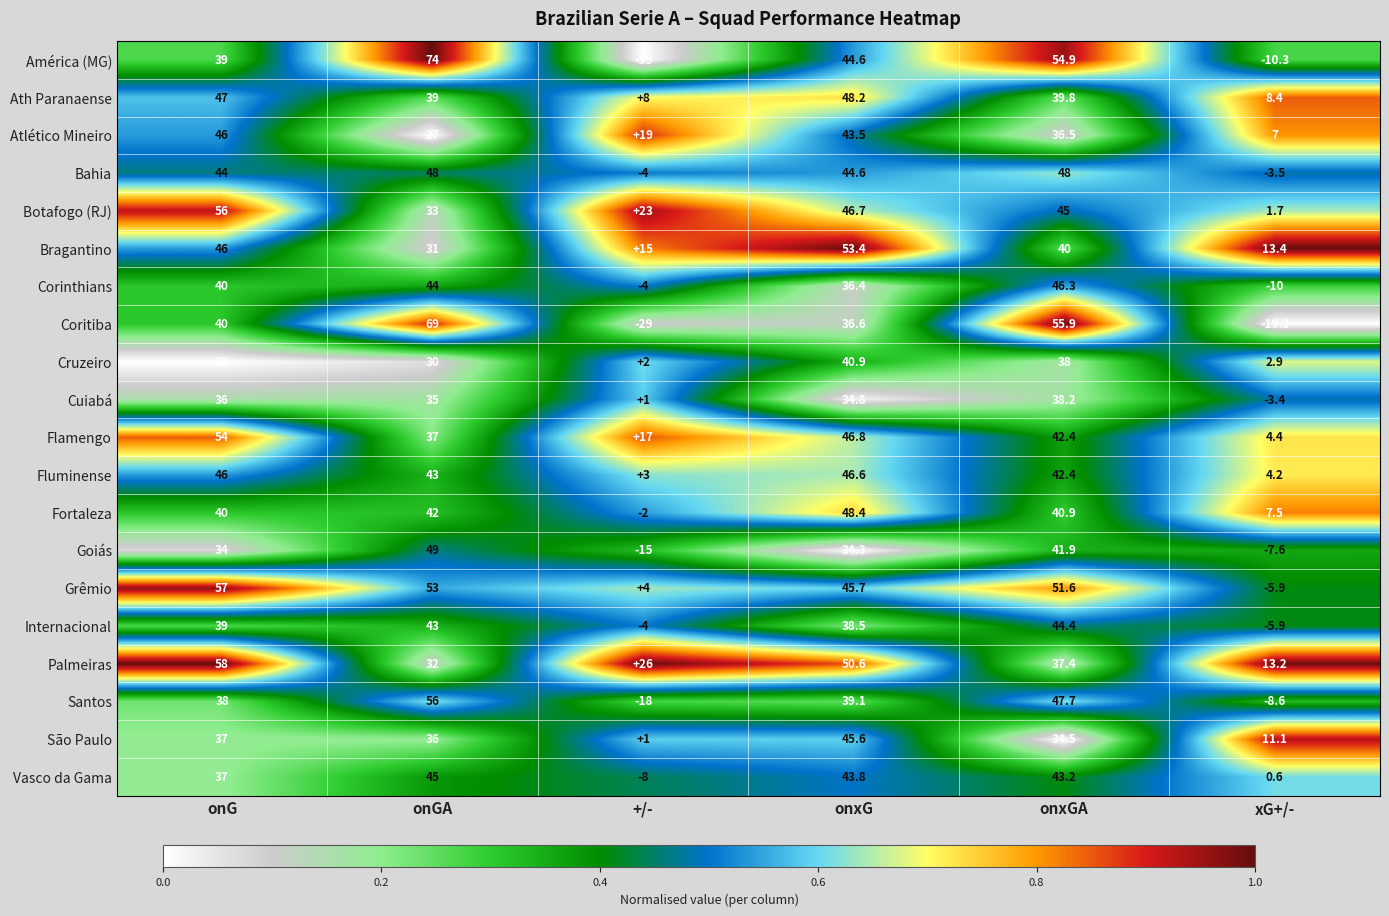

What is the spread (max minus min) of values at onxG?

19.1